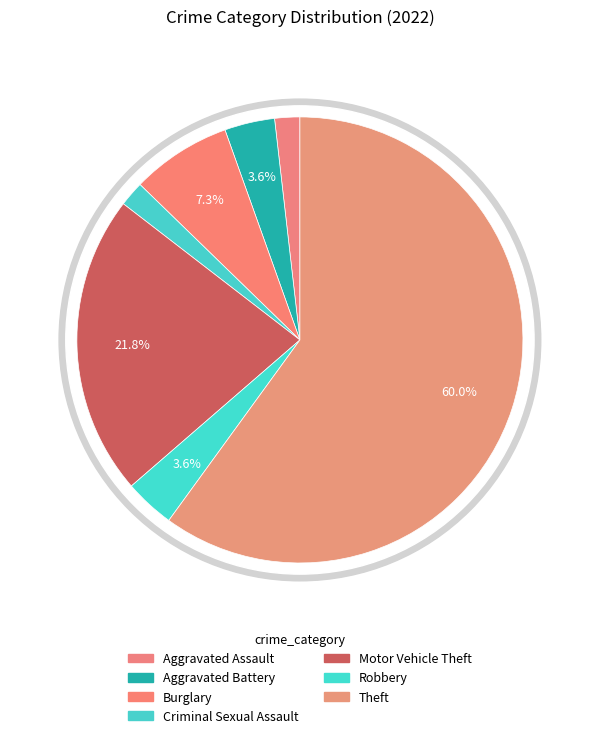

The Motor Vehicle Theft slice represents 22% of the pie. True or false?

True